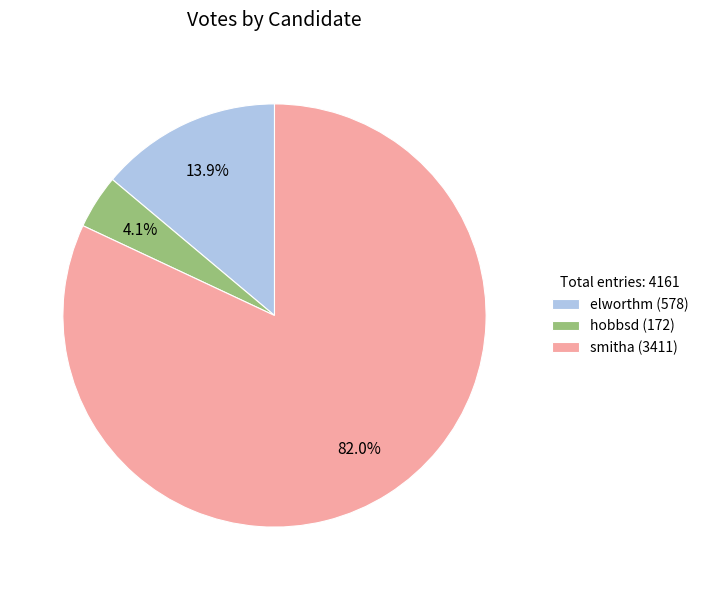

Rank the categories by value from lowest to highest.

hobbsd, elworthm, smitha